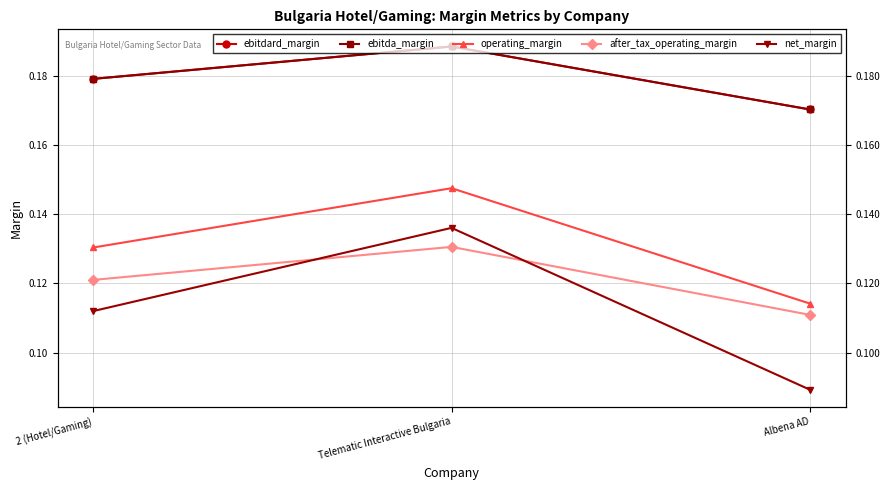

Is it true that after_tax_operating_margin equals 0.2 at Telematic Interactive Bulgaria?

False